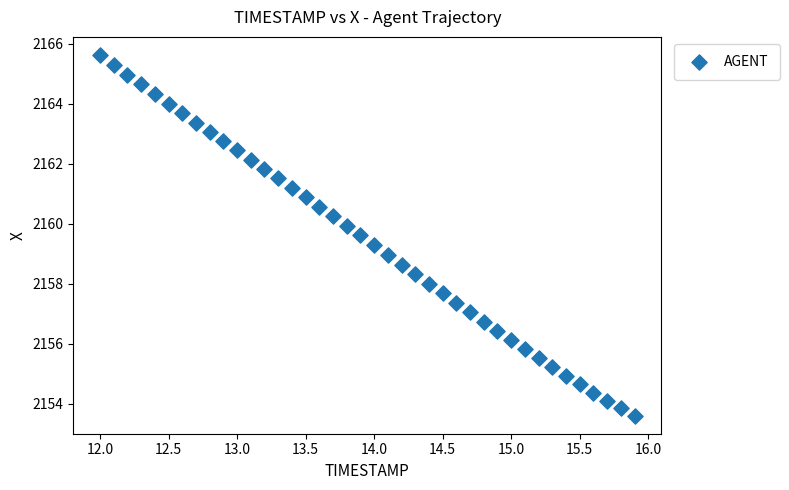

What is the range of X values (max minus min)?

3.9